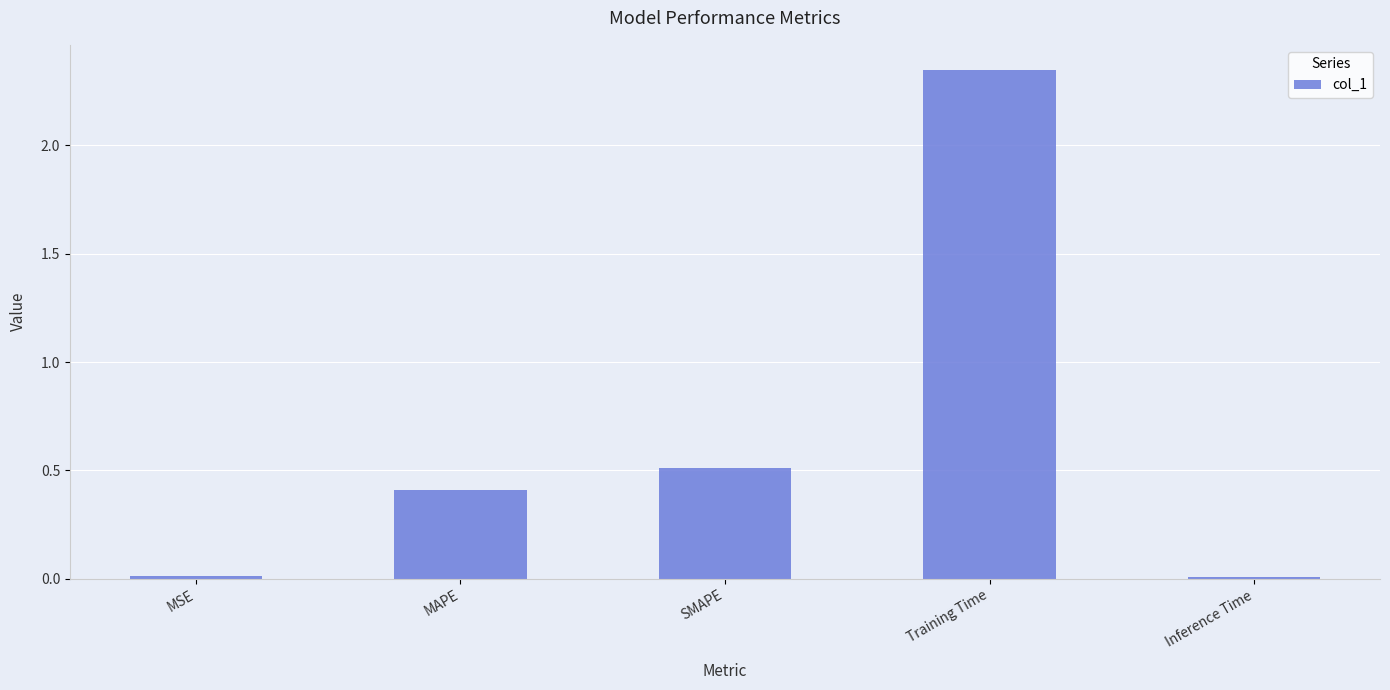

Count the number of data series in this chart.

1